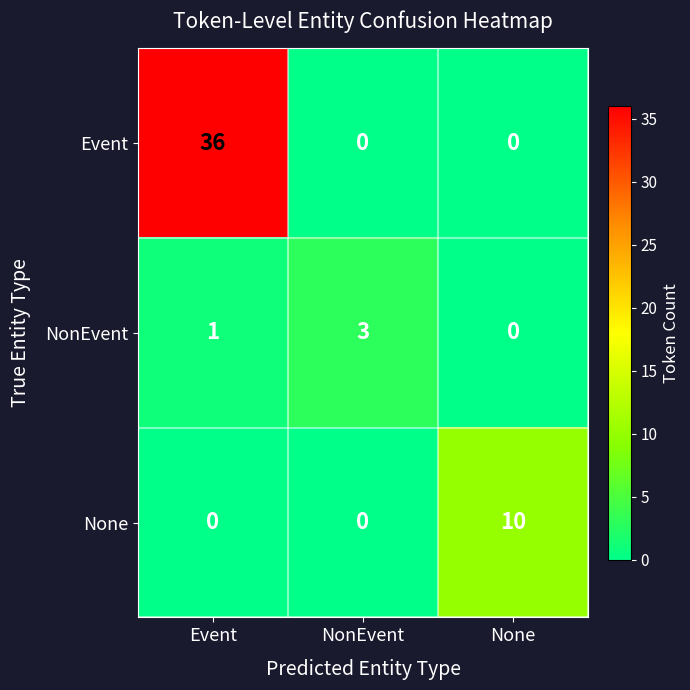

What is the average value of the Event series?

12